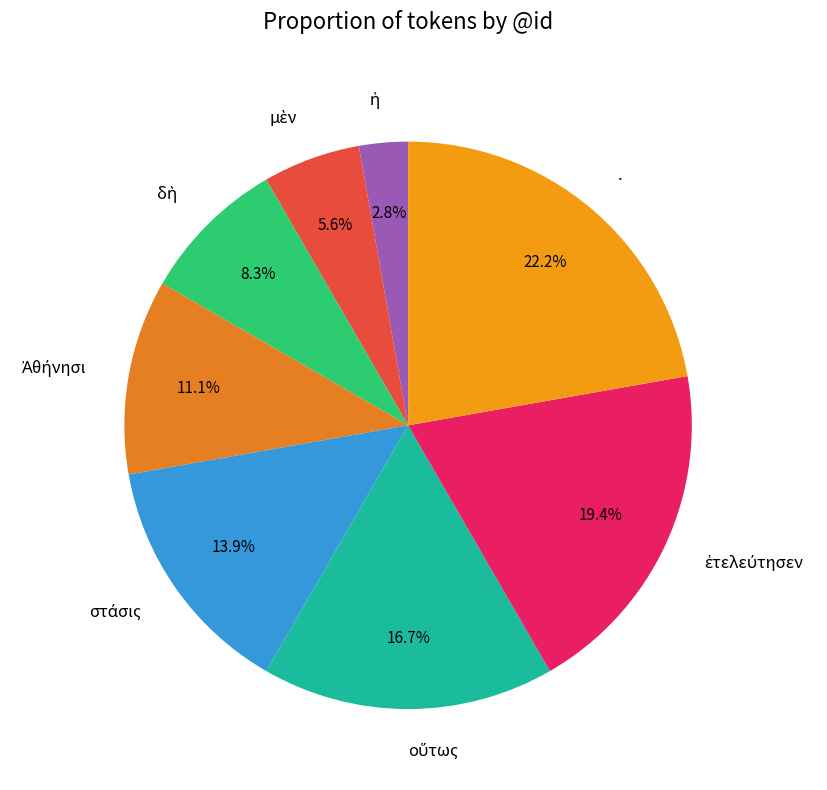

Which slice is the largest?

.